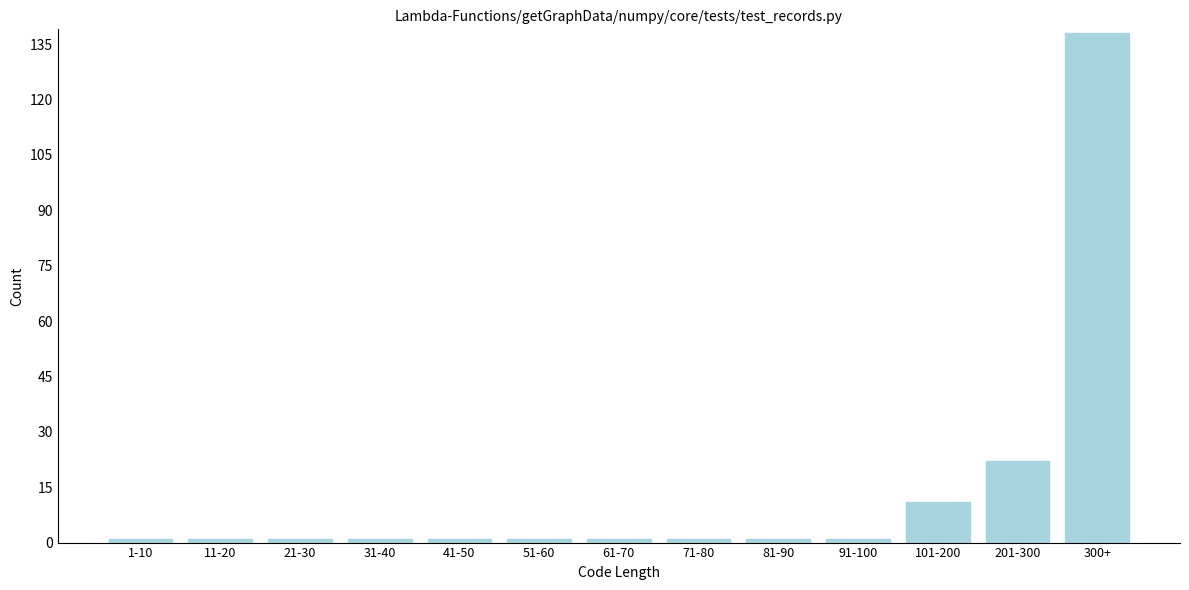

Reading left to right, transcribe all the data shown in this chart.

1	1	1	1	1	1	1	1	1	1	11	22	138